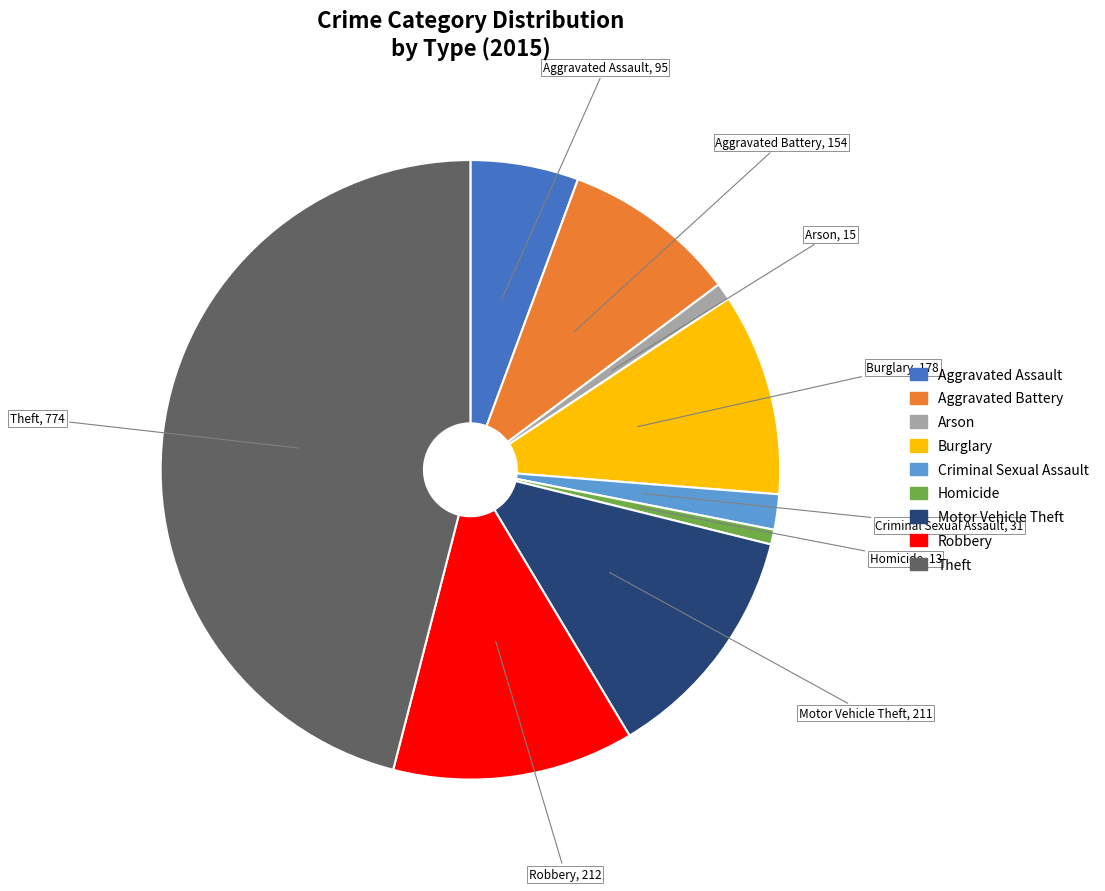

Which slice is the largest?

Theft